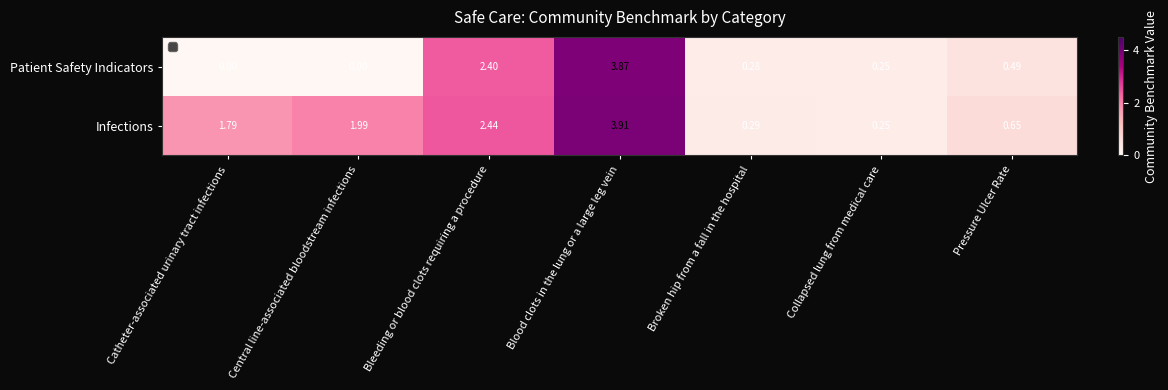

Which label corresponds to the largest value in the chart?

Blood clots in the lung or a large leg vein